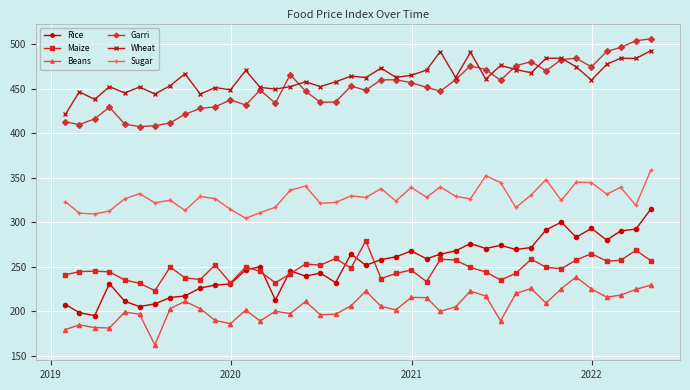

True or false: Rice and Garri intersect in this chart.

False